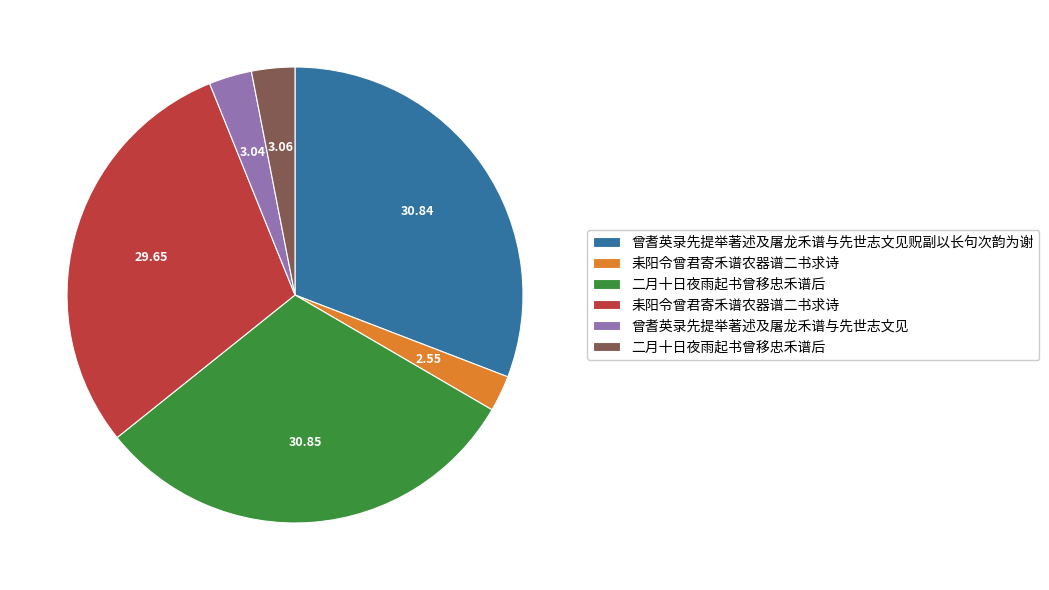

Is there a majority slice in this chart?

No